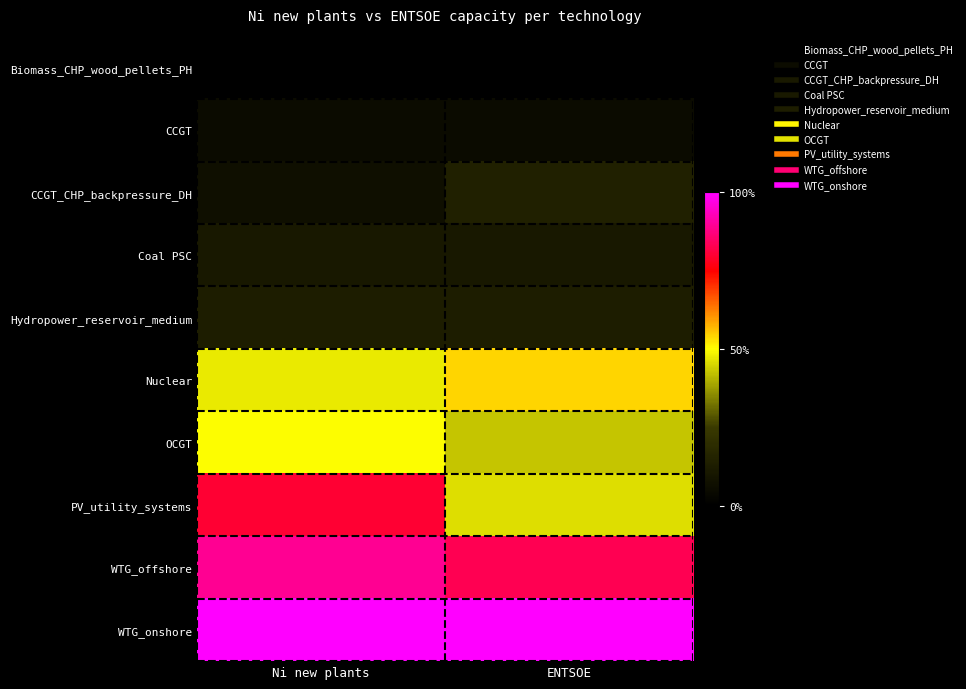

What is the total value across all series at ENTSOE?

31634.0